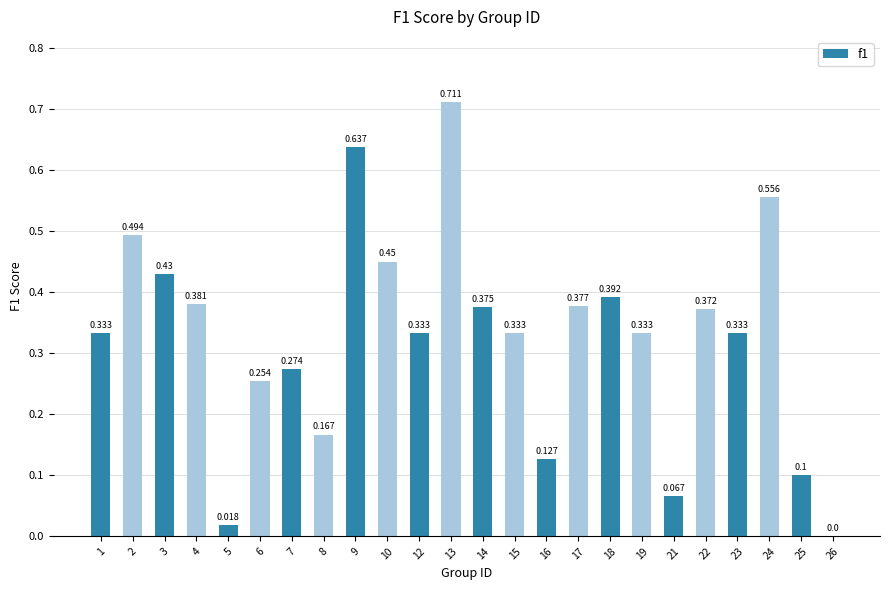

Reading left to right, what are all the values shown in this chart?

0.3	0.5	0.4	0.4	0.0	0.3	0.3	0.2	0.6	0.5	0.3	0.7	0.4	0.3	0.1	0.4	0.4	0.3	0.1	0.4	0.3	0.6	0.1	0.0